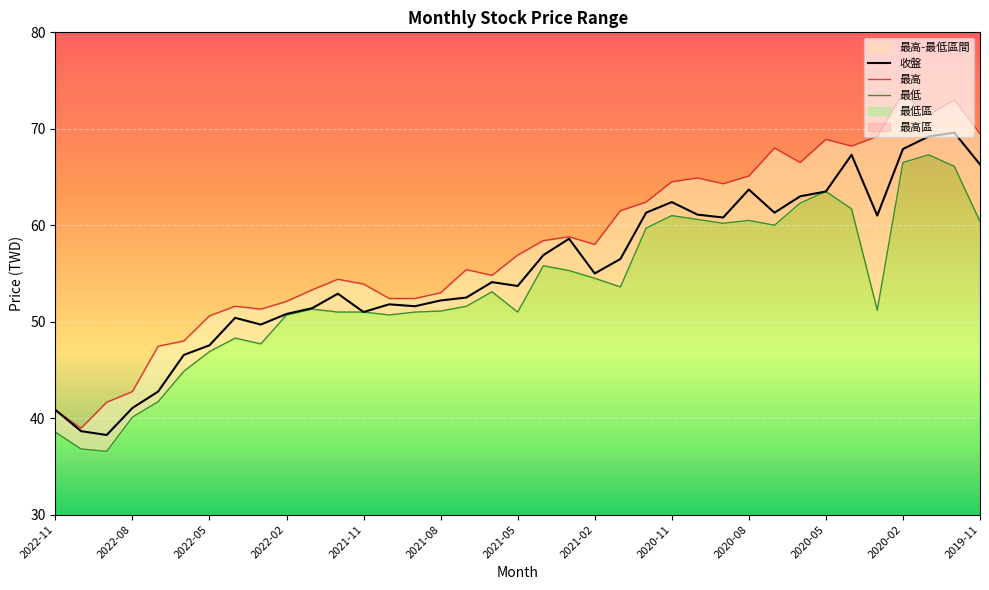

How many interior local valleys does the 收盤 series have?

9